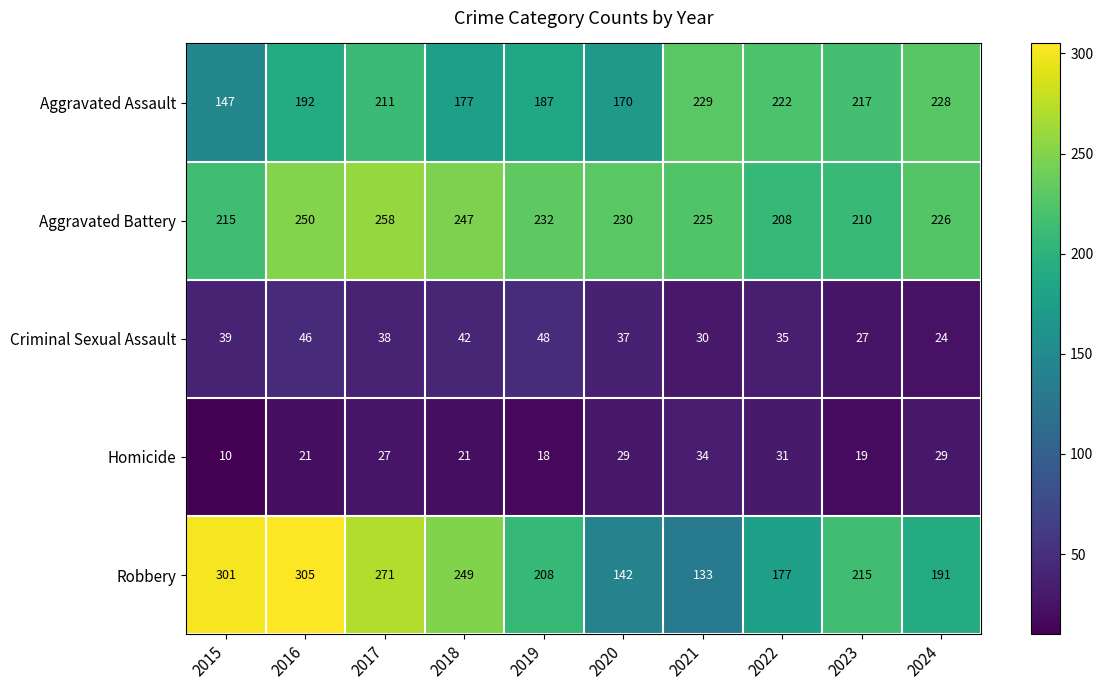

At which category is the sum across all series the highest?

2016